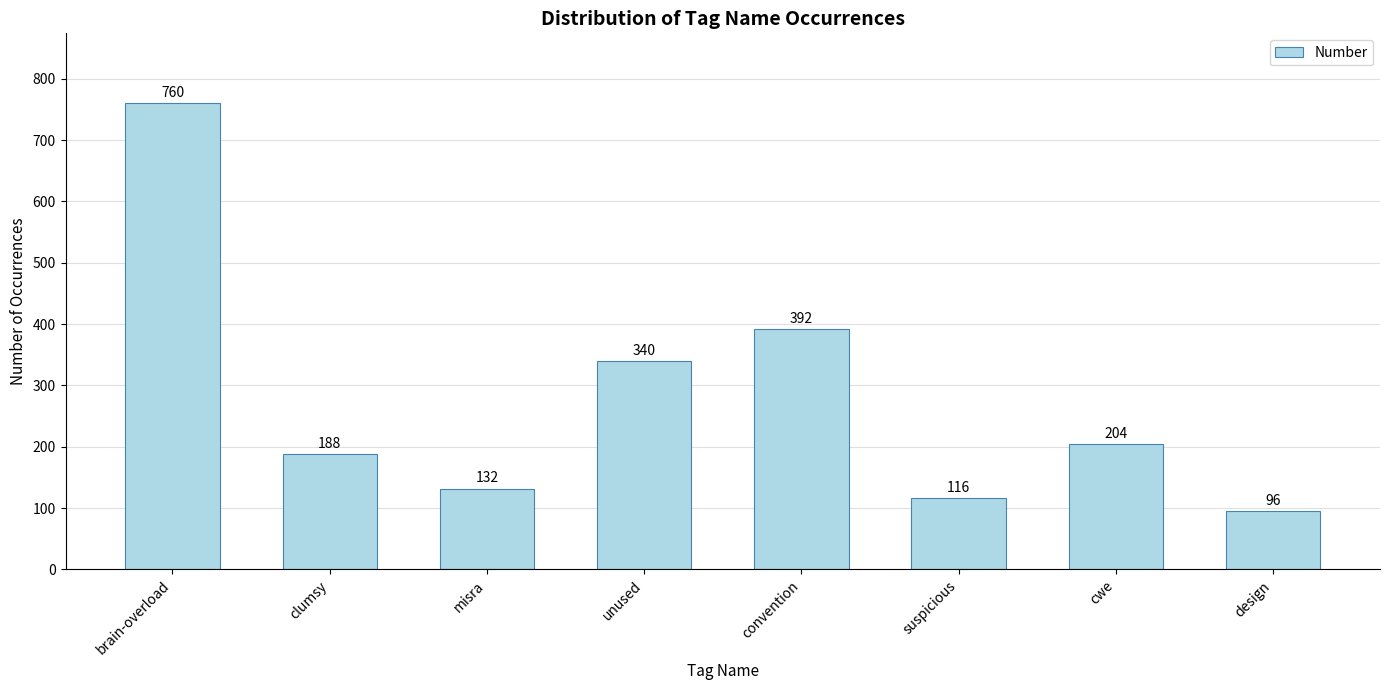

How many data points are less than 204?

4